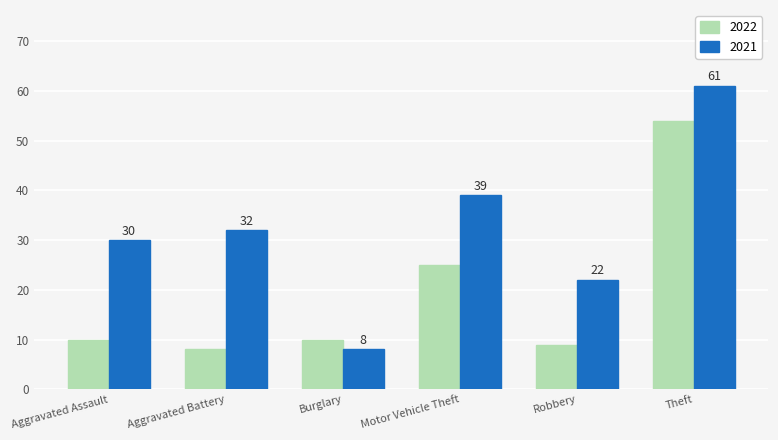

Rank the series by their average value, from lowest to highest.

2022, 2021